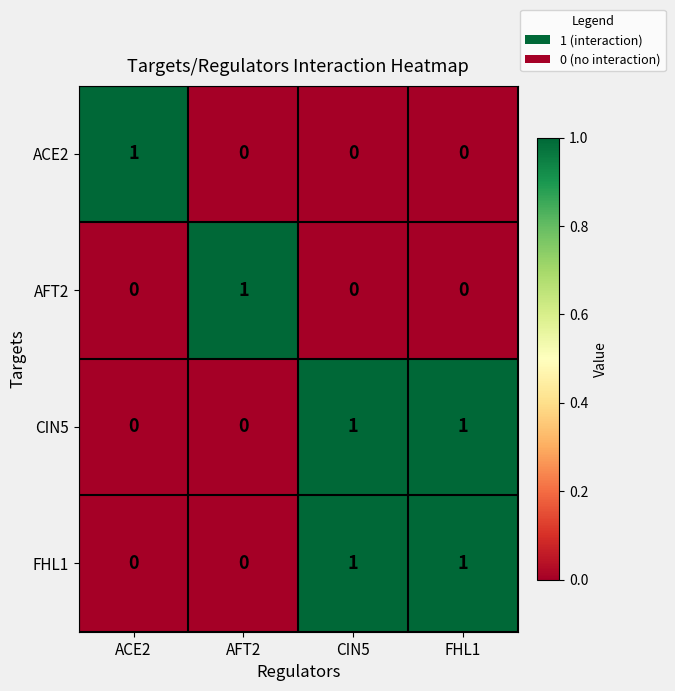

At how many categories does at least one series exceed 0?

4